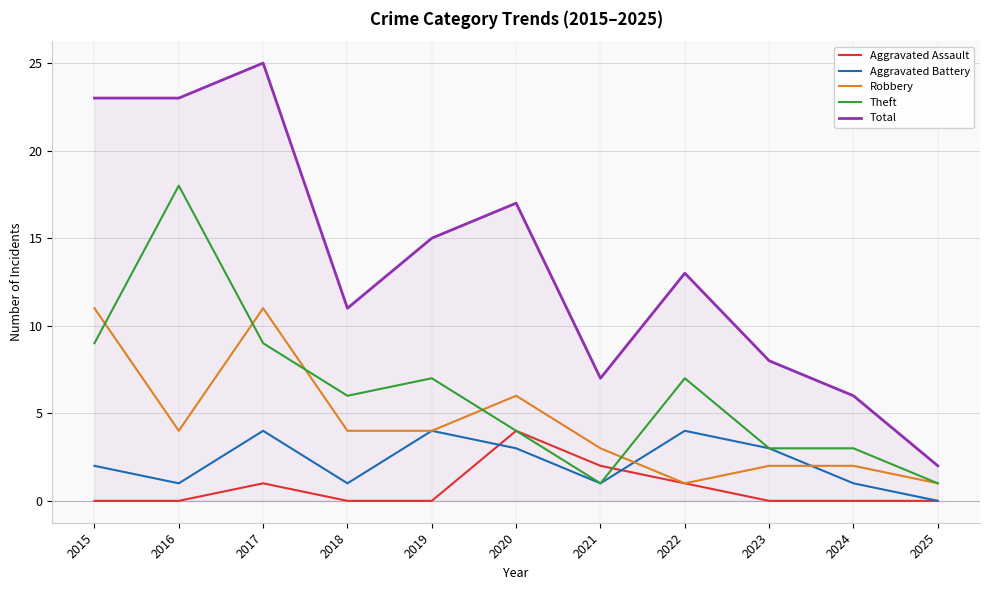

Between 2015 and 2018, which series saw the biggest shift?

Total